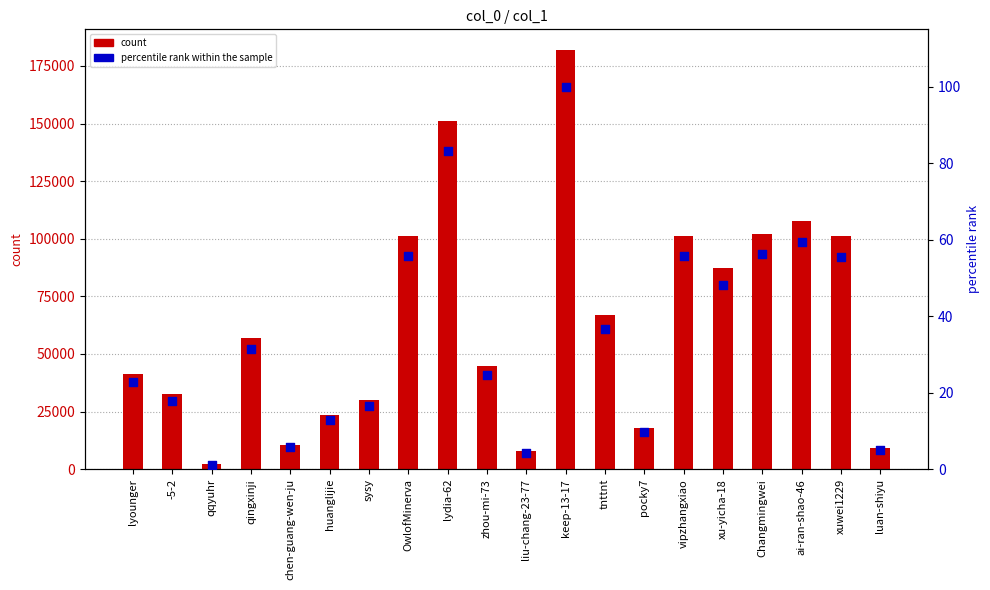

Which series reaches the minimum Y coordinate?

percentile rank within the sample